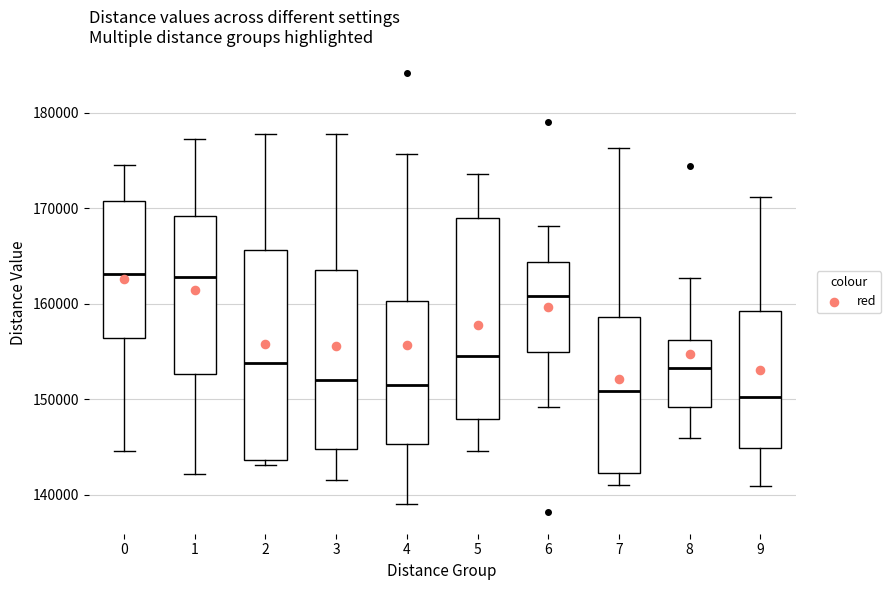

Reading left to right, transcribe this box plot: for each box, give where its median line is, the range the box spans, and where its two whiskers end, as read against the y-axis. The values are not printed on the chart, so give them approximately, as read against the axis.

0: median 163000, box 156000 to 171000, whiskers 145000 to 175000
1: median 163000, box 153000 to 169000, whiskers 142000 to 177000
2: median 154000, box 144000 to 166000, whiskers 143000 to 178000
3: median 152000, box 145000 to 164000, whiskers 142000 to 178000
4: median 151000, box 145000 to 160000, whiskers 139000 to 176000
5: median 155000, box 148000 to 169000, whiskers 145000 to 174000
6: median 161000, box 155000 to 164000, whiskers 149000 to 168000
7: median 151000, box 142000 to 159000, whiskers 141000 to 176000
8: median 153000, box 149000 to 156000, whiskers 146000 to 163000
9: median 150000, box 145000 to 159000, whiskers 141000 to 171000